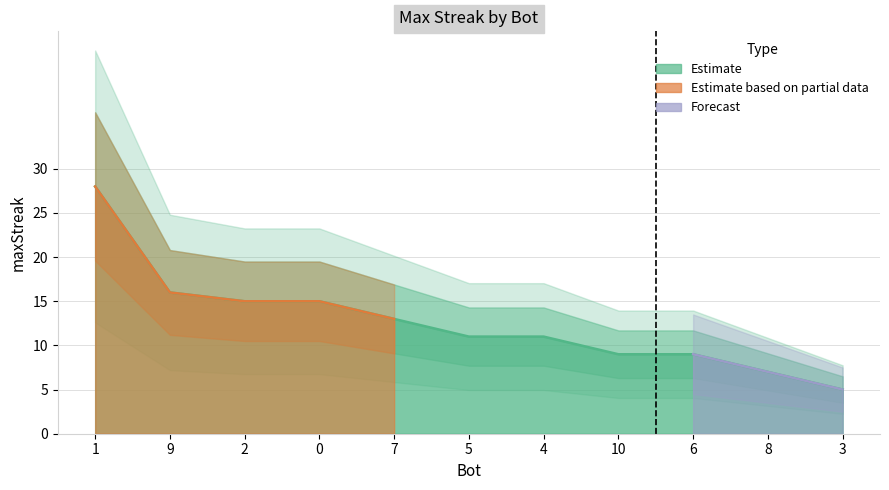

Rank the categories by value from highest to lowest.

1, 9, 2, 0, 7, 5, 4, 10, 6, 8, 3